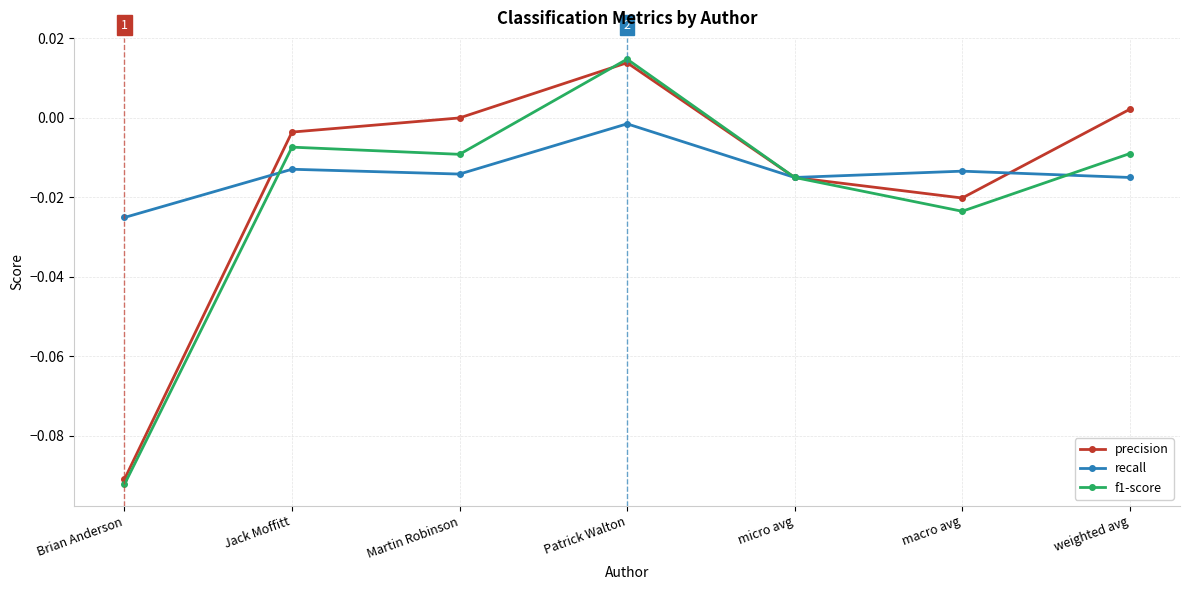

How many intersections are there between f1-score and recall?

3